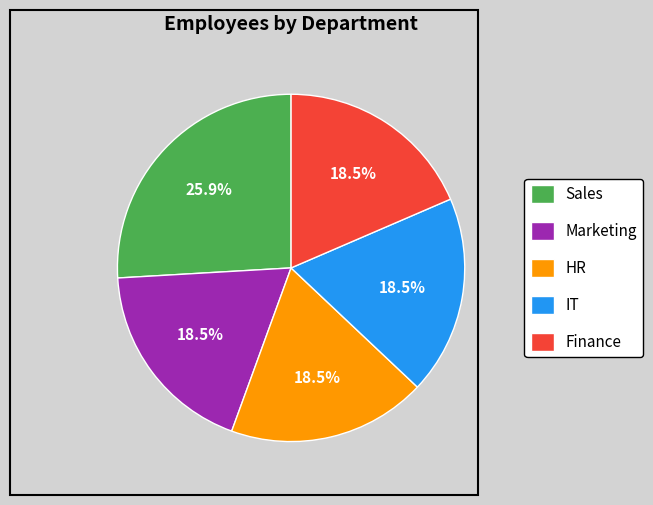

To the nearest percent, what is the difference between the largest and smallest slice percentages?

7%